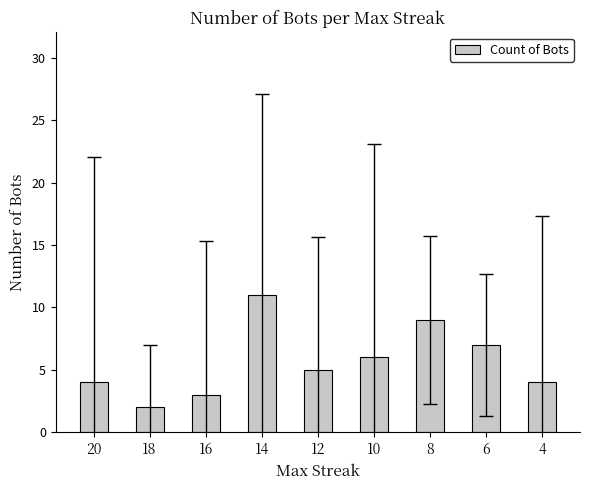

Where is the data nearest to the value 6?

10